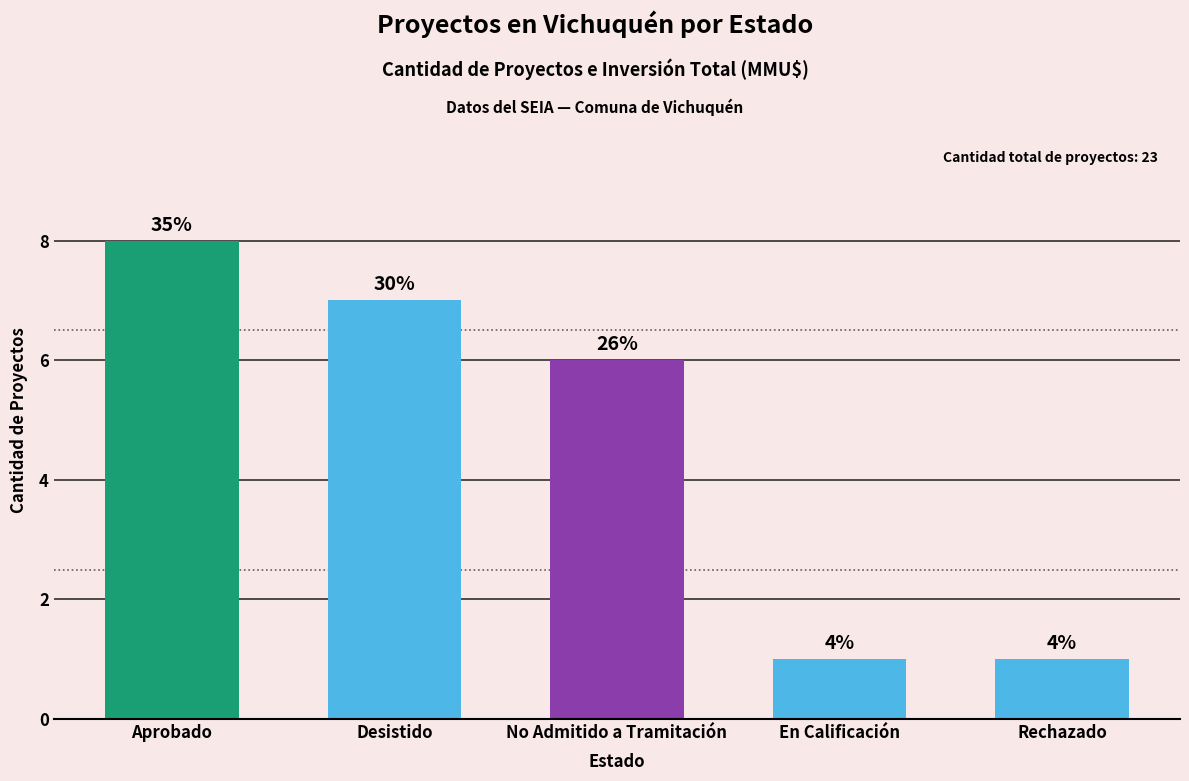

What is the greatest value displayed?

8